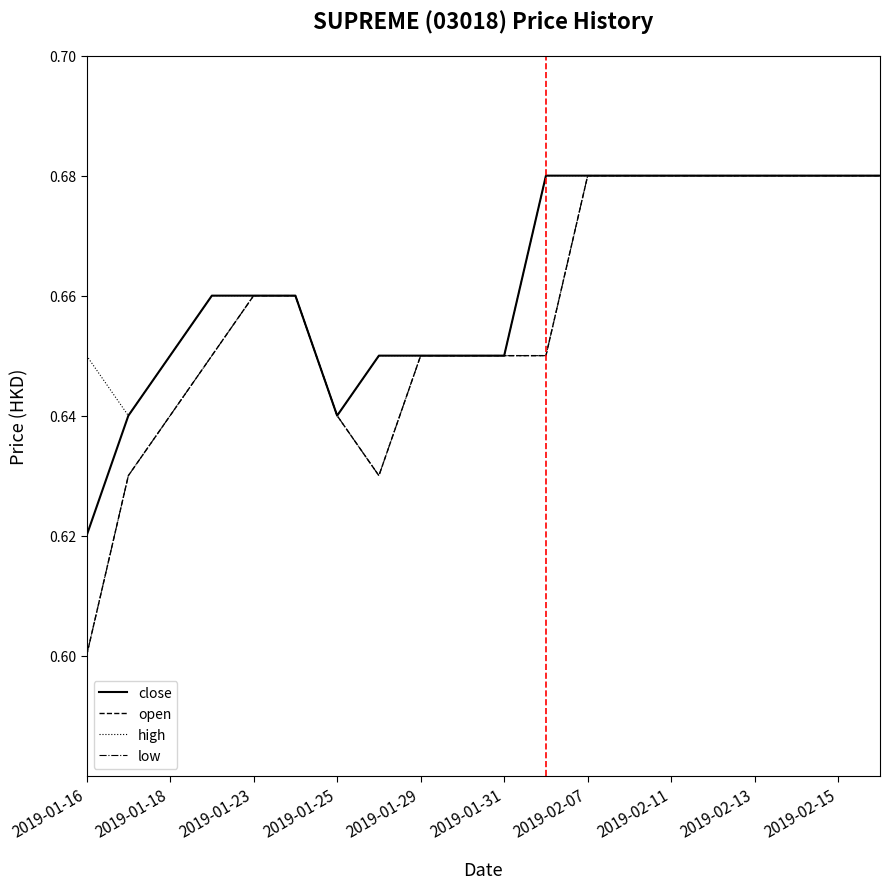

Is this an area chart (filled region under the line)?

No